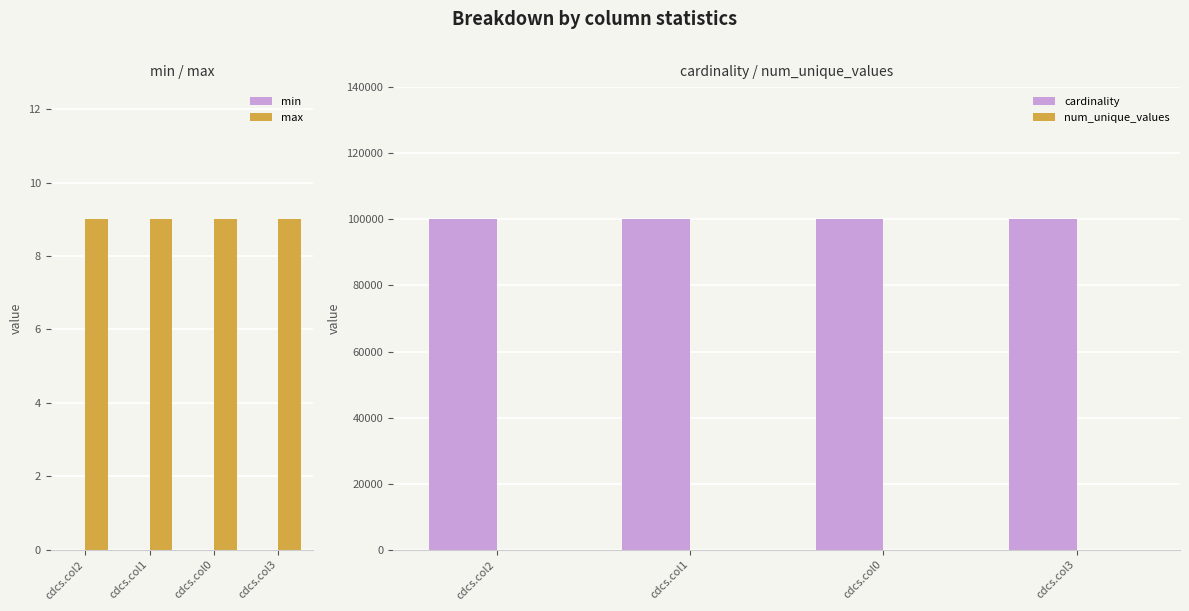

Which series has the largest total across all categories?

cardinality